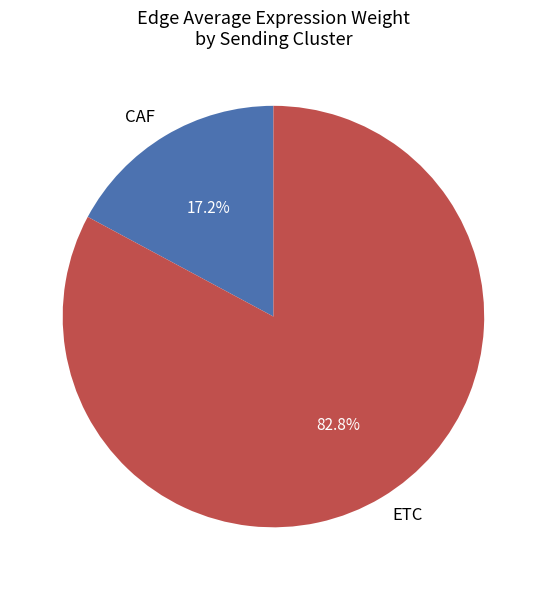

Is there any slice that represents more than half of the pie?

Yes